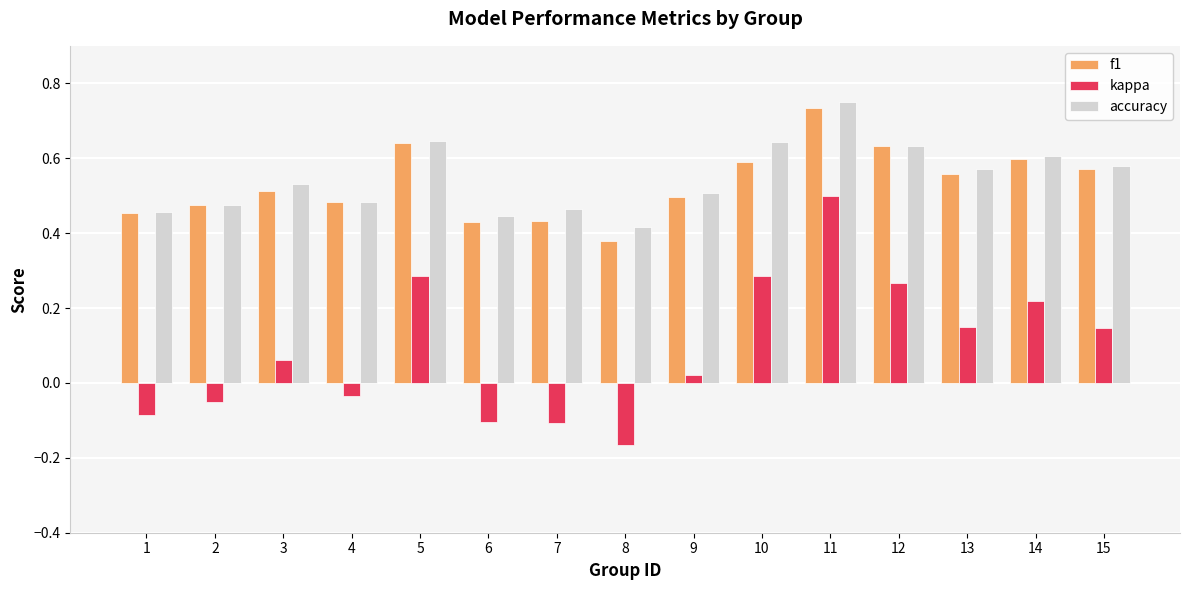

Is it true that f1 equals 0.1 at 9?

False